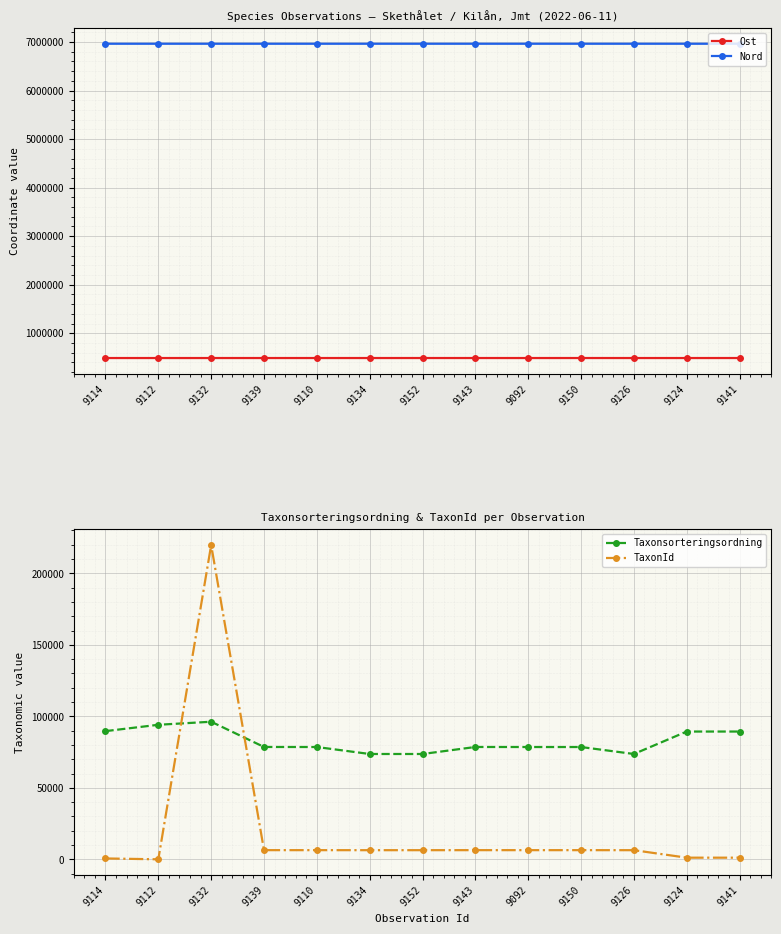

Reading right to left, what are all the values shown in this chart?

Ost: 488923.8	488749.5	488768.3	488899.9	488768.4	488904.0	488907.2	488789.4	488796.7	488802.6	488726.2	488766.1	488786.2
Nord: 6964198.7	6964389.5	6964393.6	6964430.2	6964415.5	6964428.3	6964427.4	6964398.1	6964376.1	6964377.0	6964401.0	6964411.9	6964404.0
Taxonsorteringsordning: 89392.0	89392.0	73693.0	78569.0	78569.0	78596.0	73693.0	73693.0	78569.0	78602.0	96251.0	94121.0	89673.0
TaxonId: 1202.0	1202.0	6440.0	6458.0	6458.0	6462.0	6440.0	6440.0	6458.0	6463.0	219790.0	53.0	658.0